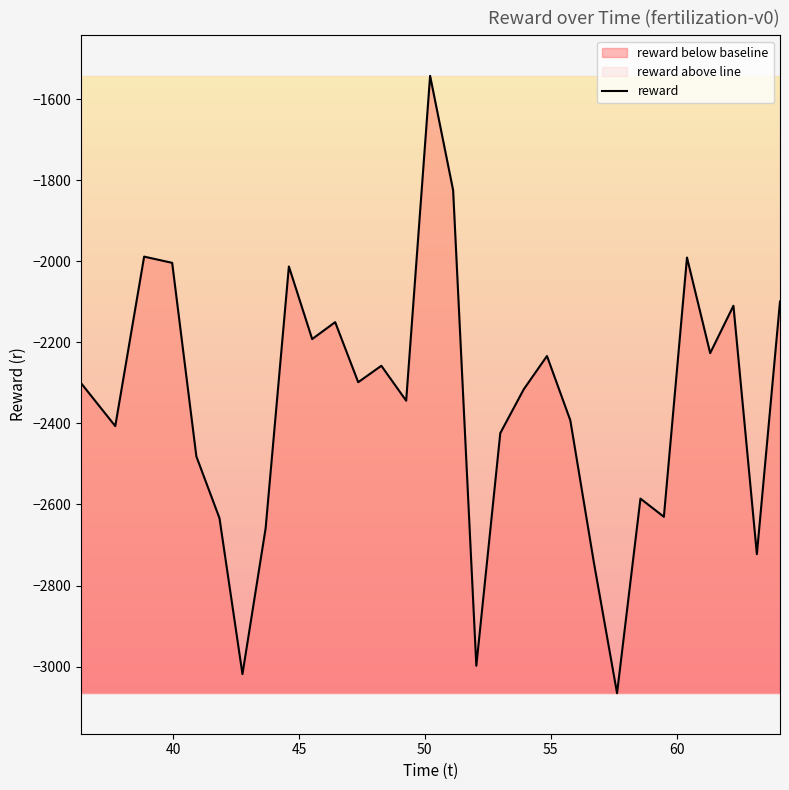

What is the smallest value displayed?

-3065.3